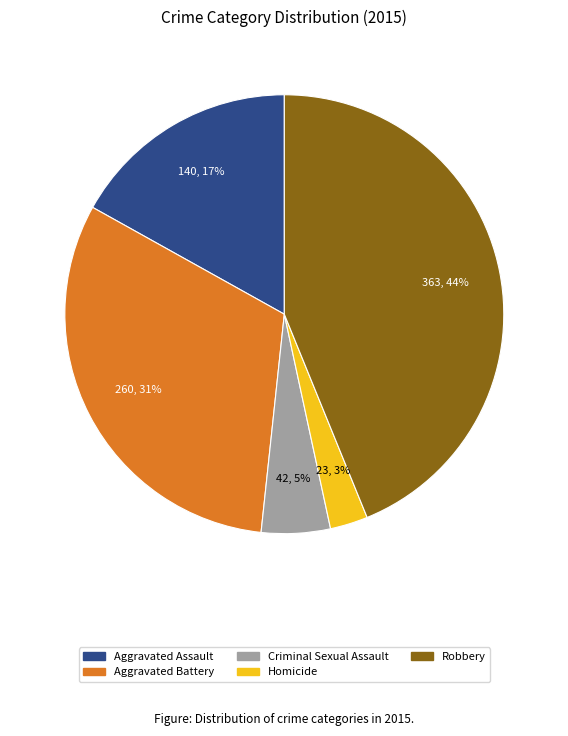

Which has a higher value, Robbery or Aggravated Battery?

Robbery